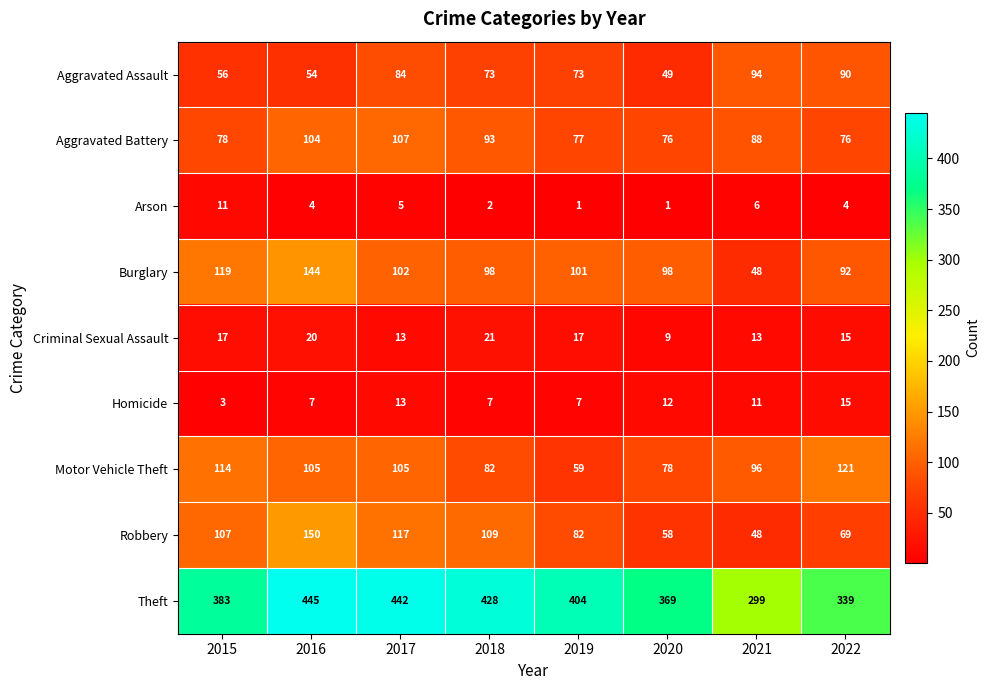

Rank the series by their maximum value, from highest to lowest.

Theft, Robbery, Burglary, Motor Vehicle Theft, Aggravated Battery, Aggravated Assault, Criminal Sexual Assault, Homicide, Arson